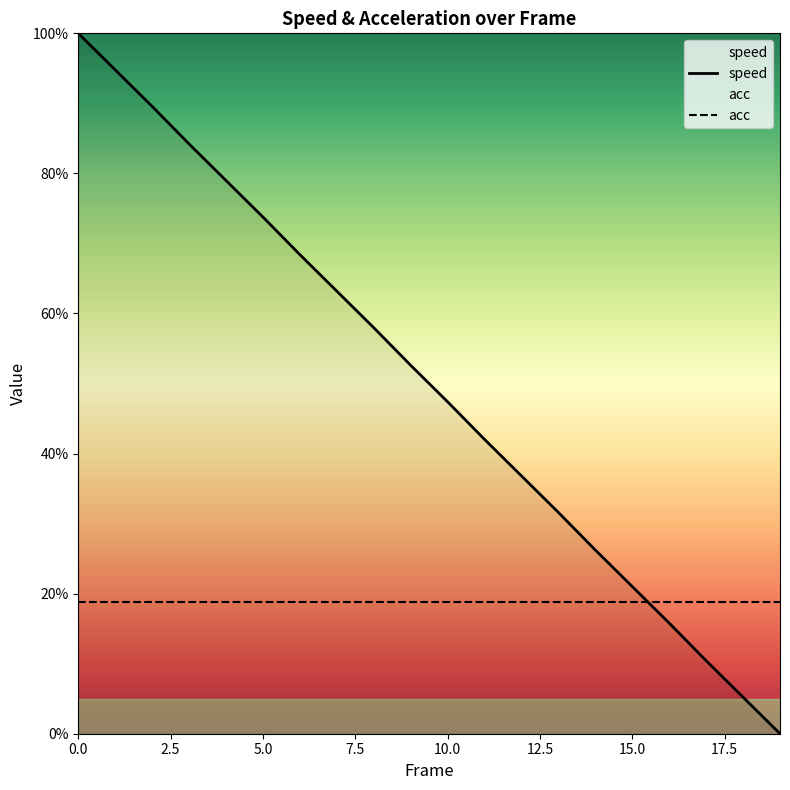

Rank the categories by value from lowest to highest.

19, 18, 17, 16, 15, 14, 13, 12, 11, 10, 9, 8, 7, 6, 5, 4, 3, 2, 1, 0